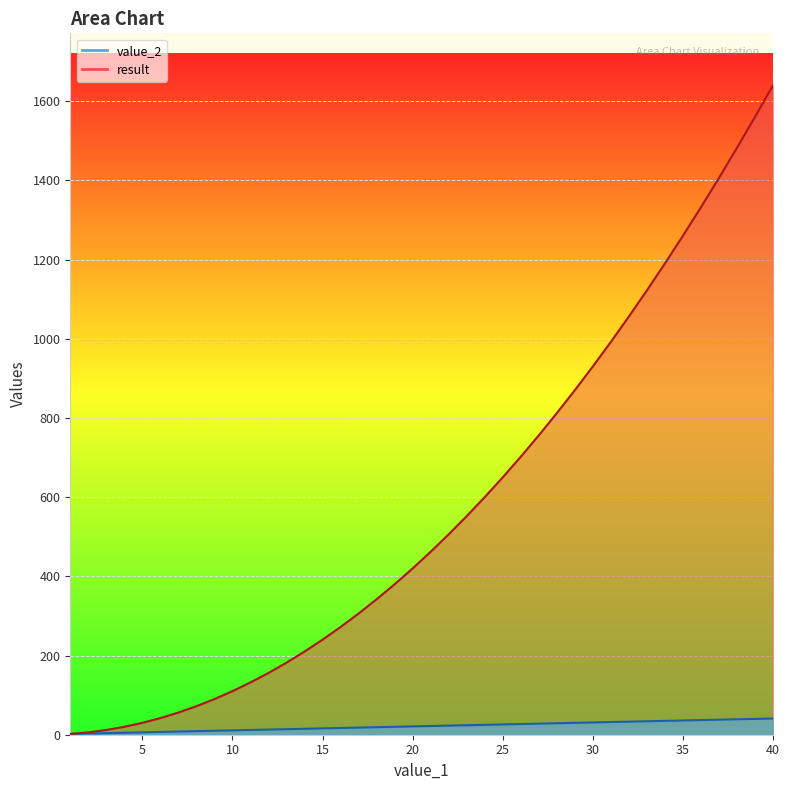

Reading right to left, extract all data points from this chart.

value_2: 40=41	39=40	38=39	37=38	36=37	35=36	34=35	33=34	32=33	31=32	30=31	29=30	28=29	27=28	26=27	25=26	24=25	23=24	22=23	21=22	20=21	19=20	18=19	17=18	16=17	15=16	14=15	13=14	12=13	11=12	10=11	9=10	8=9	7=8	6=7	5=6	4=5	3=4	2=3	1=2
result: 40=1640	39=1560	38=1482	37=1406	36=1332	35=1260	34=1190	33=1122	32=1056	31=992	30=930	29=870	28=812	27=756	26=702	25=650	24=600	23=552	22=506	21=462	20=420	19=380	18=342	17=306	16=272	15=240	14=210	13=182	12=156	11=132	10=110	9=90	8=72	7=56	6=42	5=30	4=20	3=12	2=6	1=2